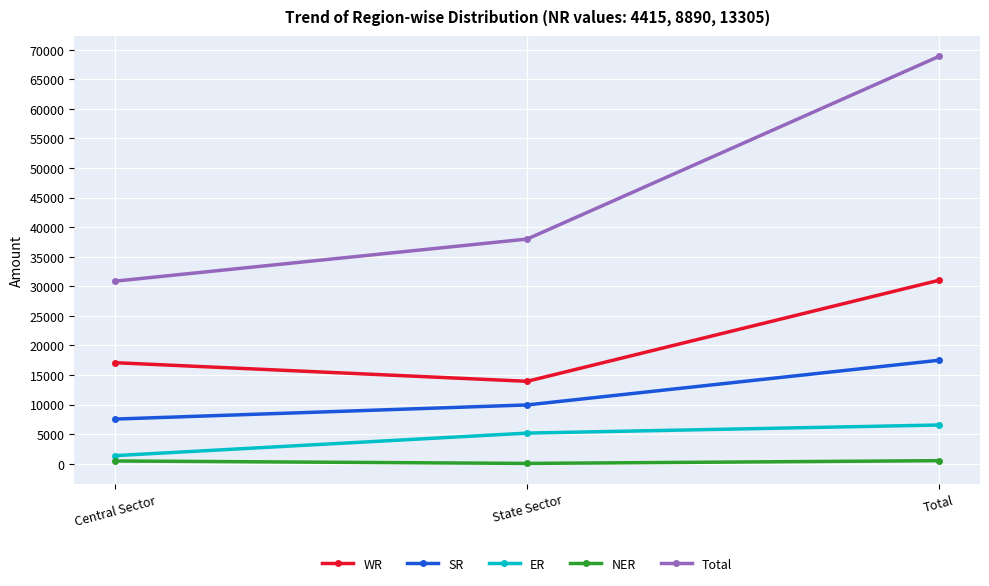

Which series changed the most between Central Sector and Total?

Total